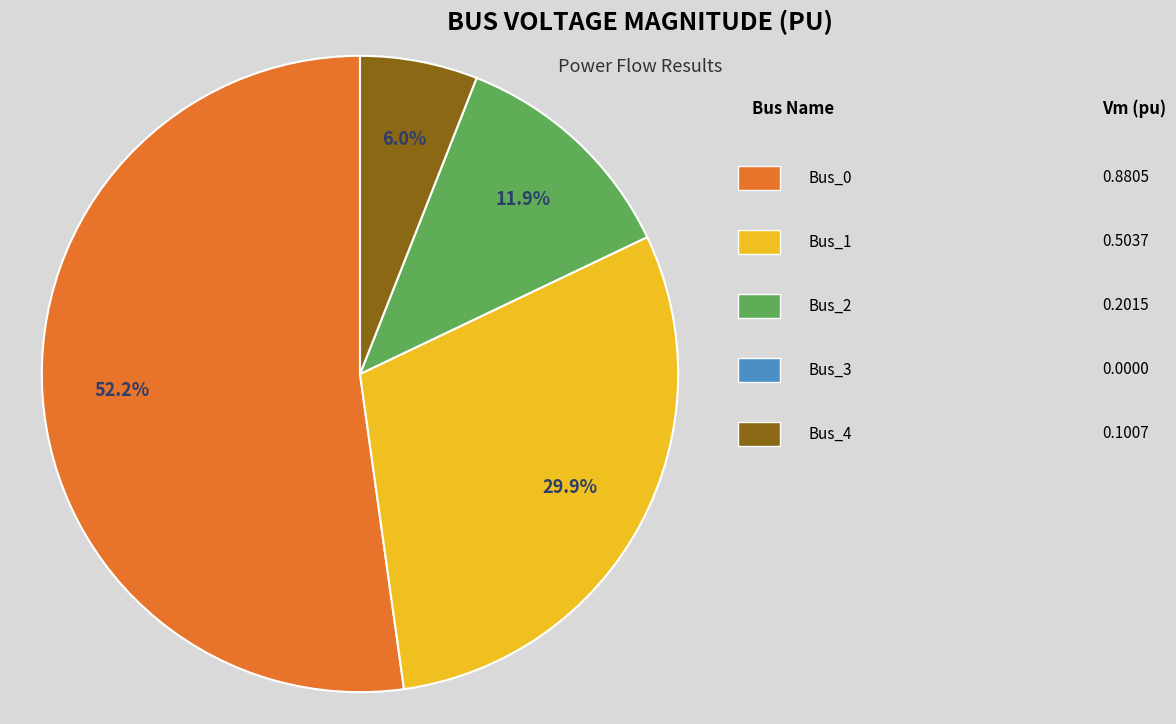

Does any single category account for the majority?

Yes